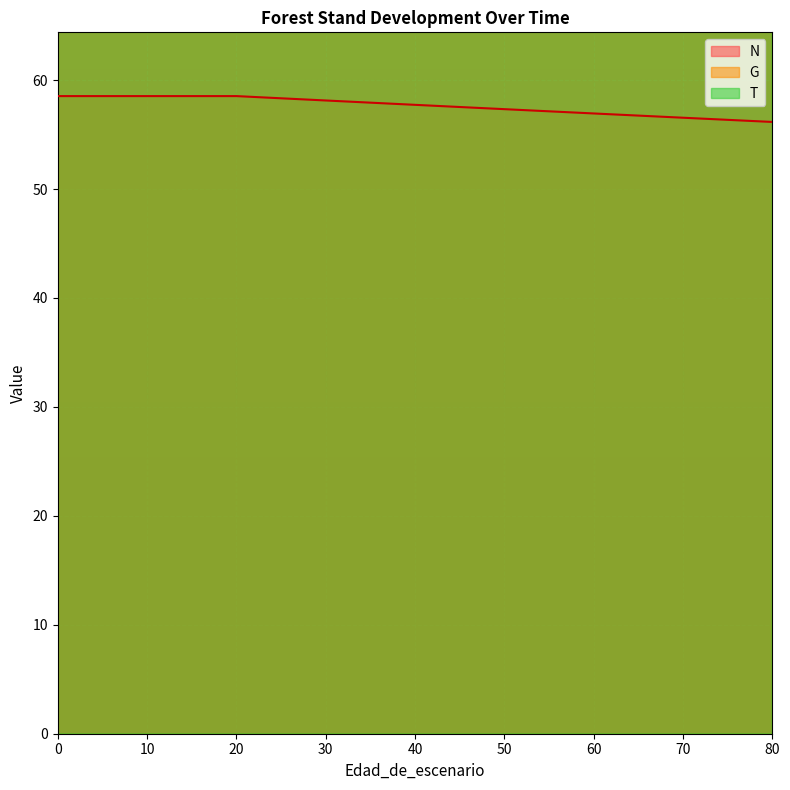

The value of N at 75 is 56.4. True or false?

True